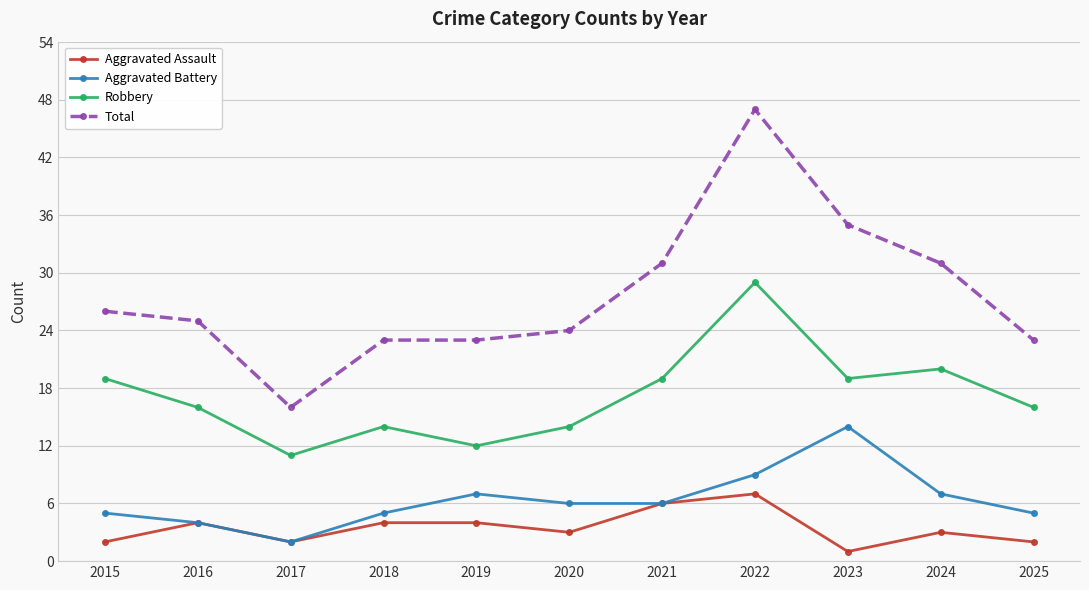

Reading right to left, what are all the values shown in this chart?

Aggravated Assault: 2	3	1	7	6	3	4	4	2	4	2
Aggravated Battery: 5	7	14	9	6	6	7	5	2	4	5
Robbery: 16	20	19	29	19	14	12	14	11	16	19
Total: 23	31	35	47	31	24	23	23	16	25	26